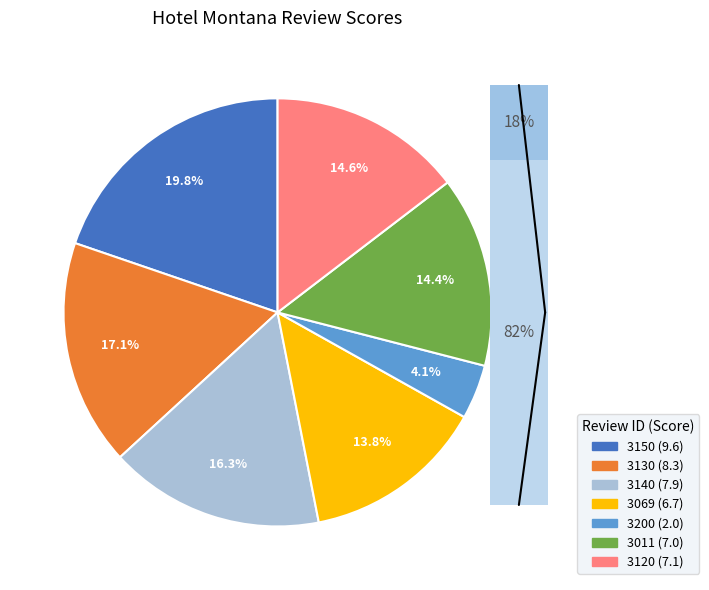

To the nearest percent, what portion does 3140 represent?

16%